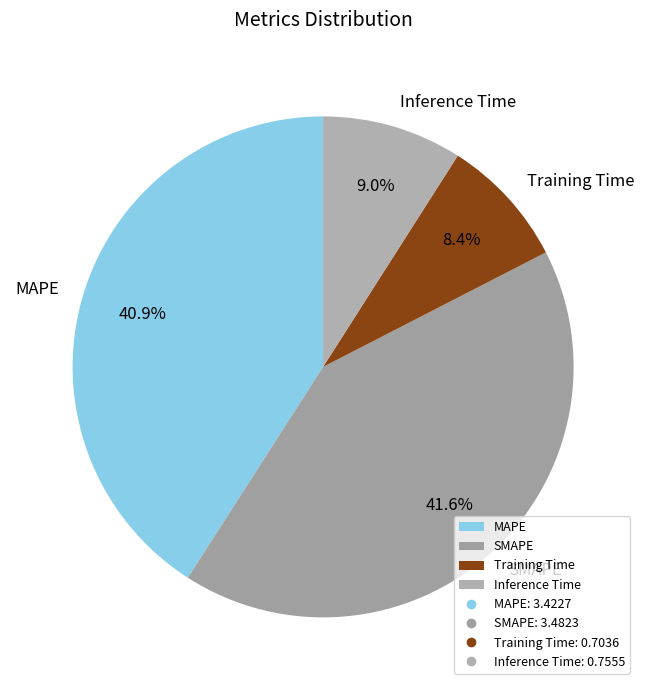

Which category has the biggest portion of the pie?

SMAPE